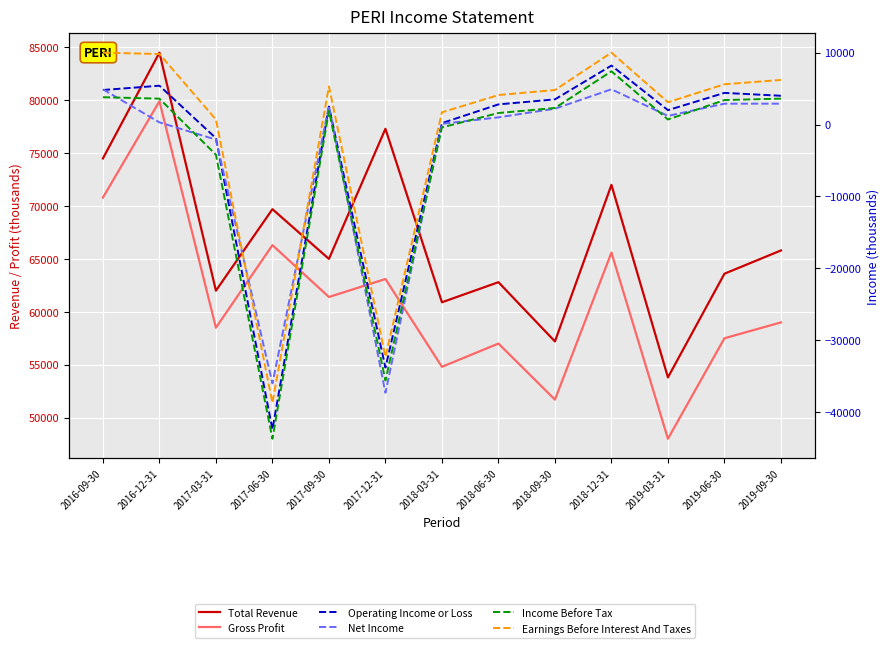

What is the total value across all series at 2018-03-31?

117300